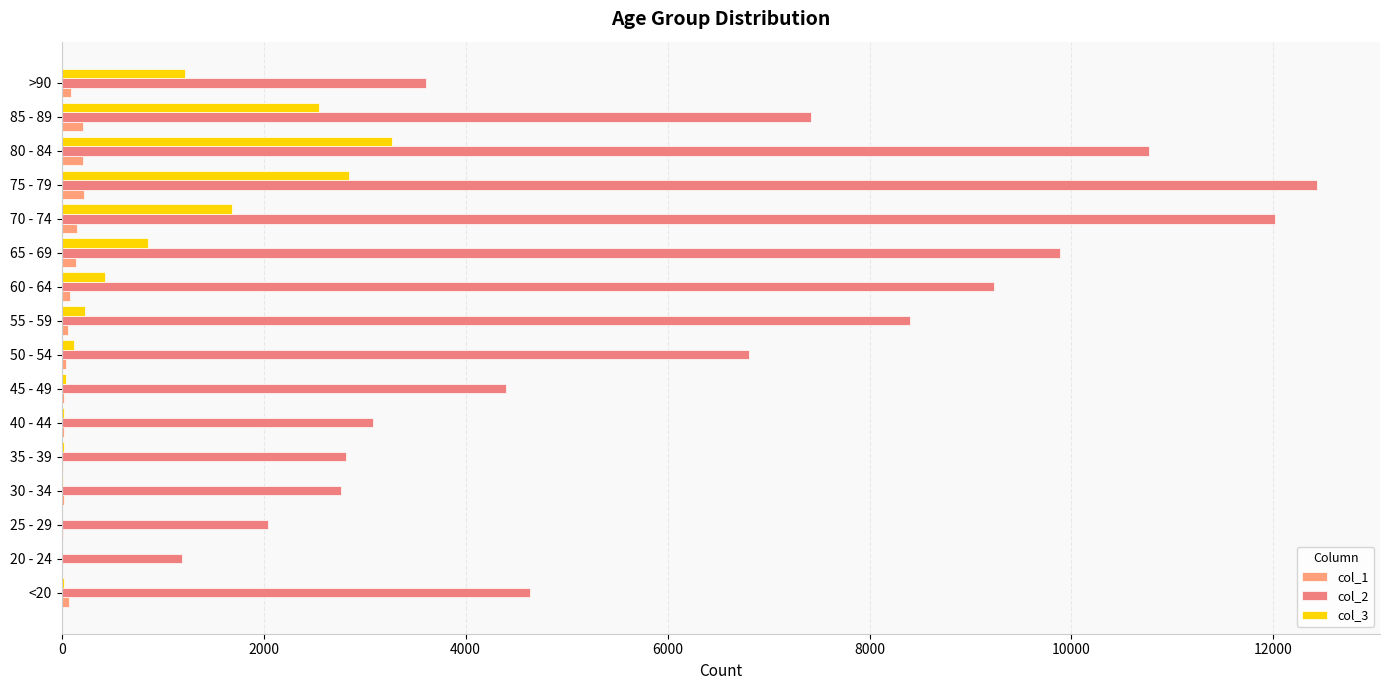

What is the sum of all col_1 values?

1383